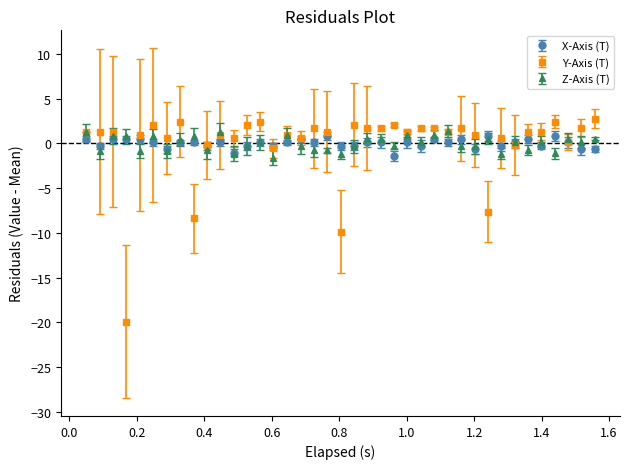

What is the minimum value shown in the chart?

-19.9